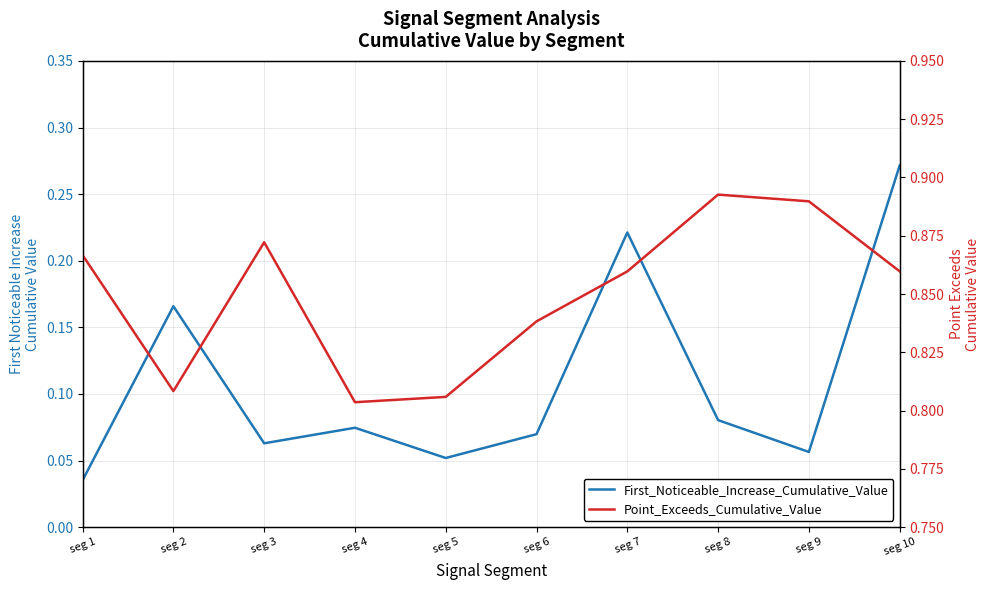

What are all the series names shown in the legend?

First_Noticeable_Increase_Cumulative_Value, Point_Exceeds_Cumulative_Value